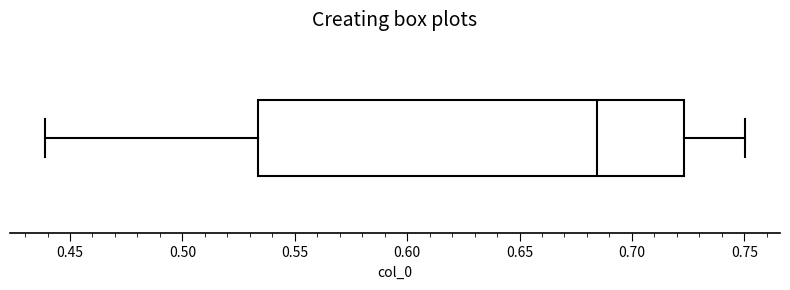

Transcribe this box plot: give where the median line is, the range the box spans, and where the two whiskers end, as read against the x-axis. The values are not printed on the chart, so give them approximately, as read against the axis.

median 0.685, box 0.535 to 0.725, whiskers 0.440 to 0.750